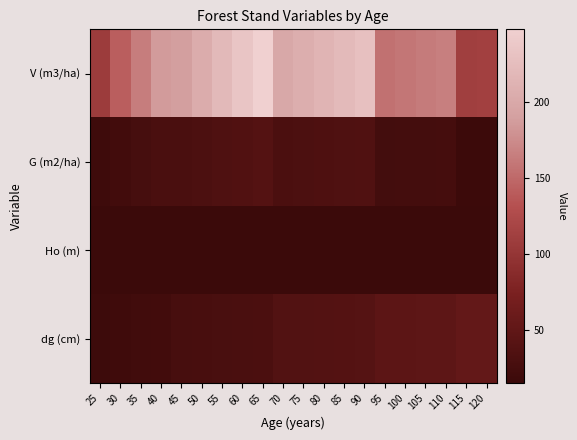

Between 70 and 80, which series saw the biggest shift?

V (m3/ha)